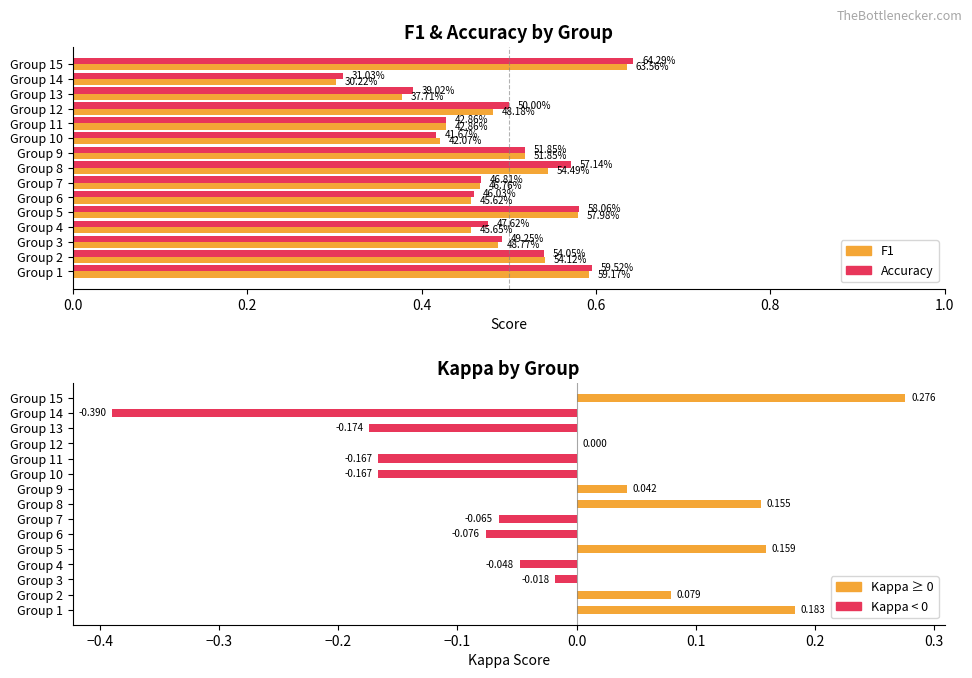

How many series are shown in this chart?

3